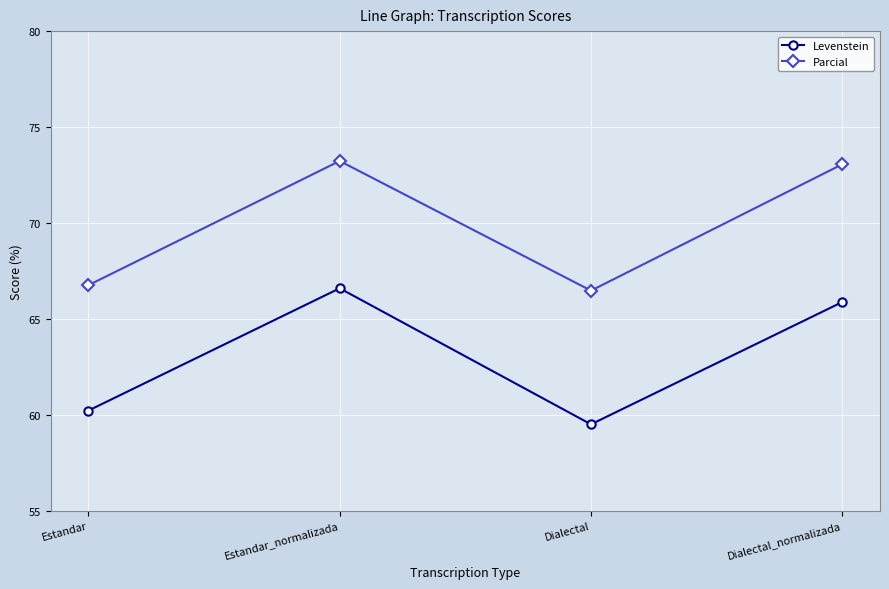

True or false: Levenstein and Parcial cross at least once.

False